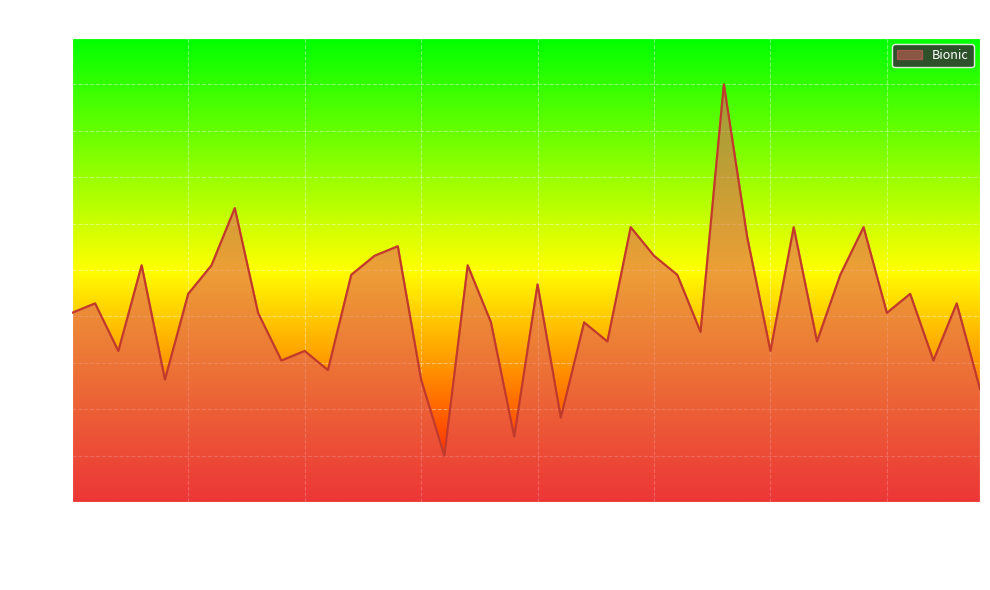

What is the smallest value displayed?

10.0